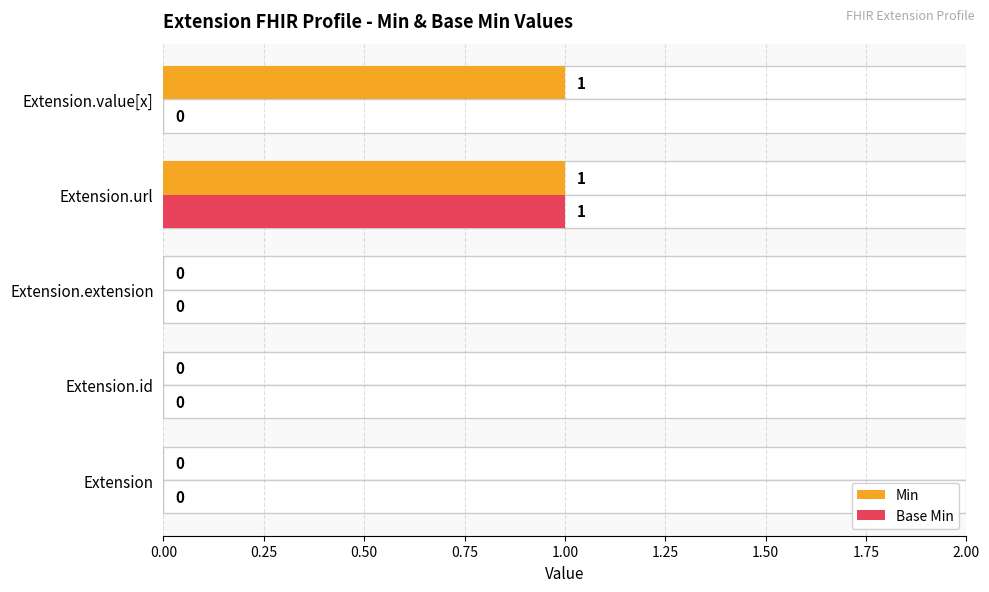

How many data points in Min are above 0?

2